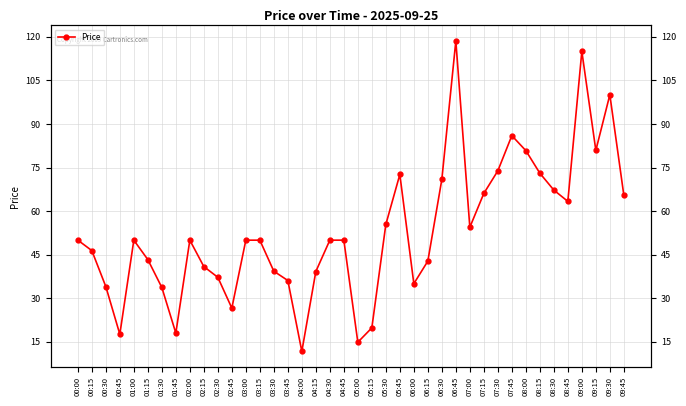

True or false: the data has more than 0 interior local peaks.

True